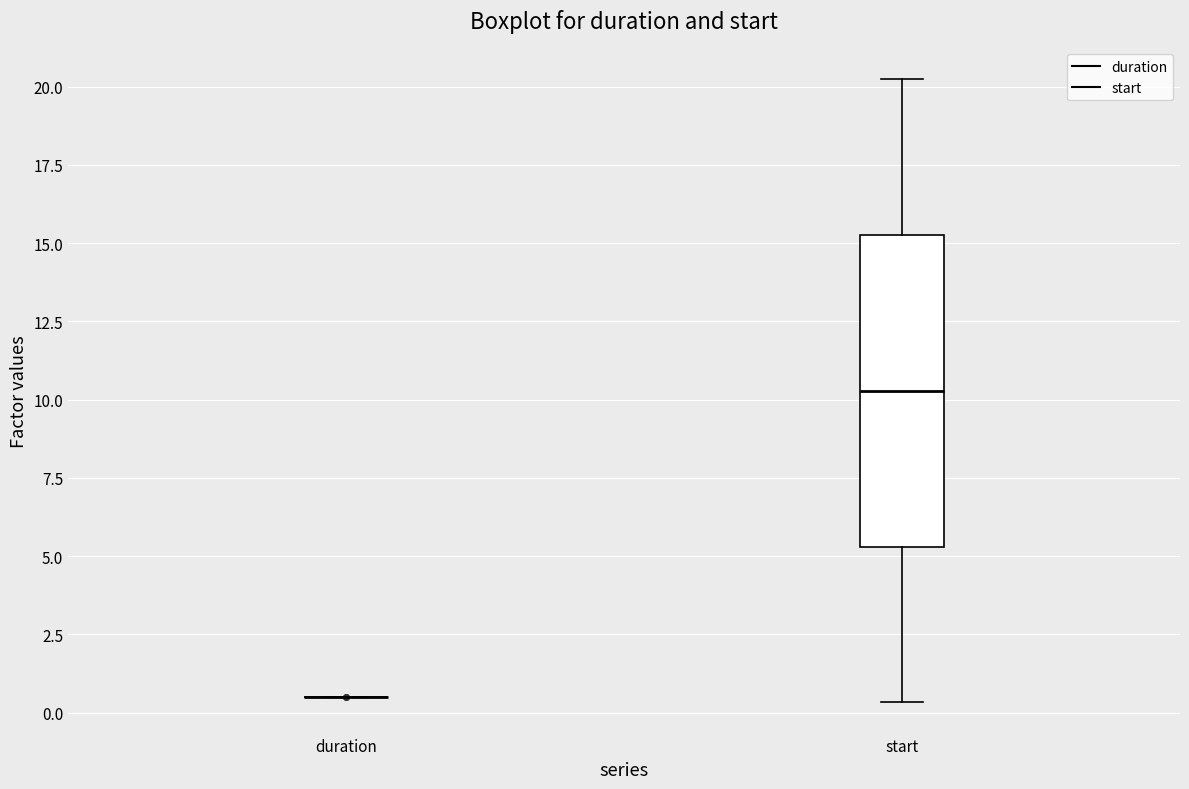

Where does the upper whisker of the box for start end on the y-axis? The values are not printed on the chart, so give them approximately, as read against the axis.

20.5